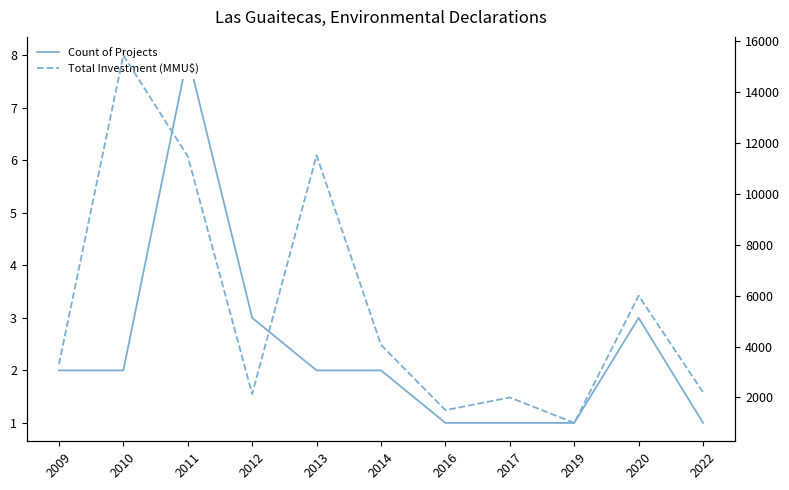

Reading left to right, extract all data points from this chart.

Count of Projects: 2	2	8	3	2	2	1	1	1	3	1
Total Investment (MMU$): 3300	15445	11475	2136	11515	4068	1500	2000	1000	6000	2200